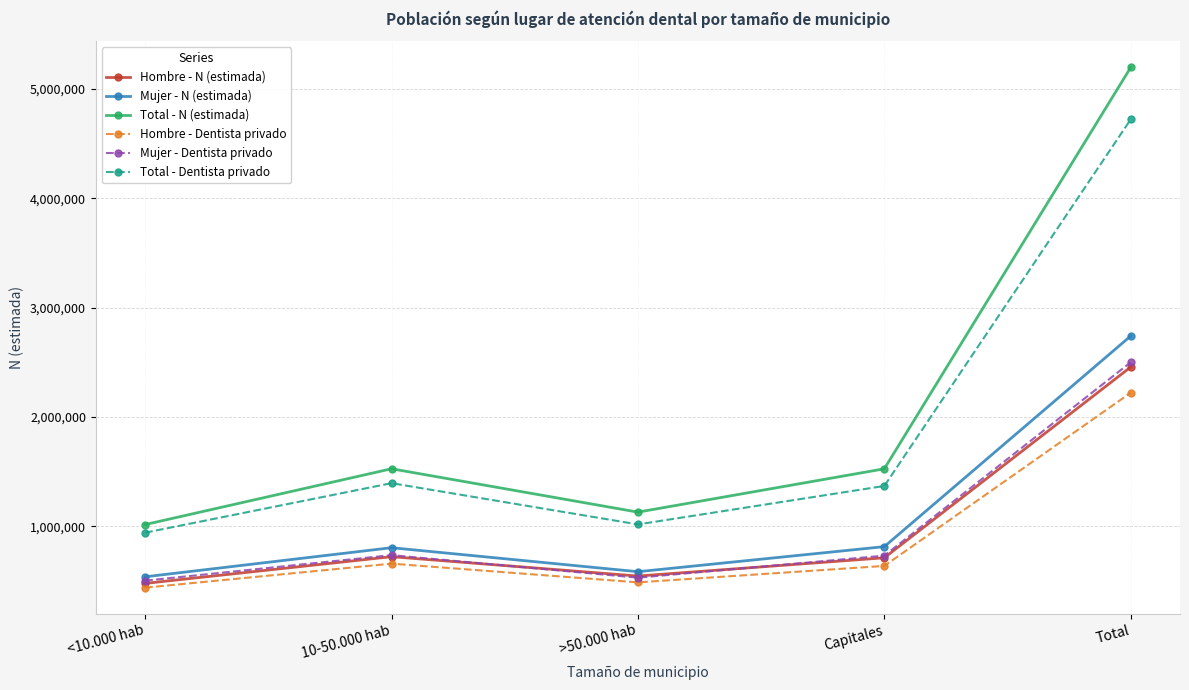

Does the chart have visible grid lines?

Yes